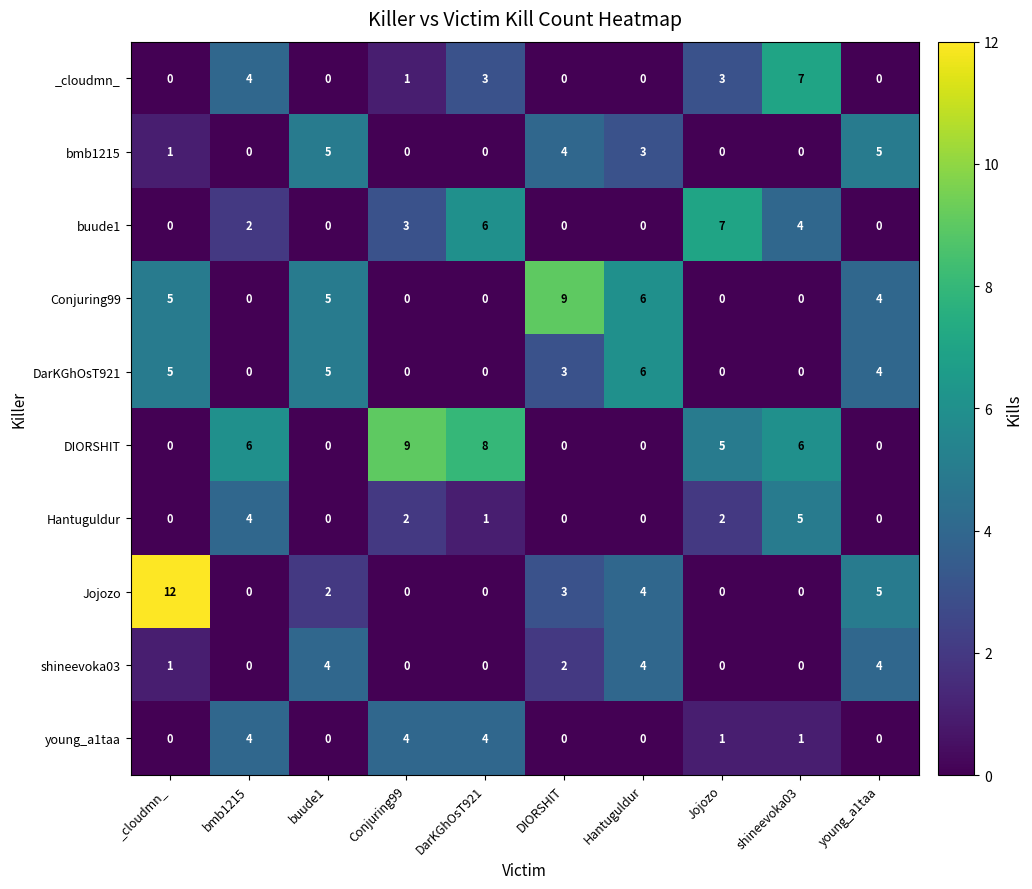

What is the total value across all series at DarKGhOsT921?

22